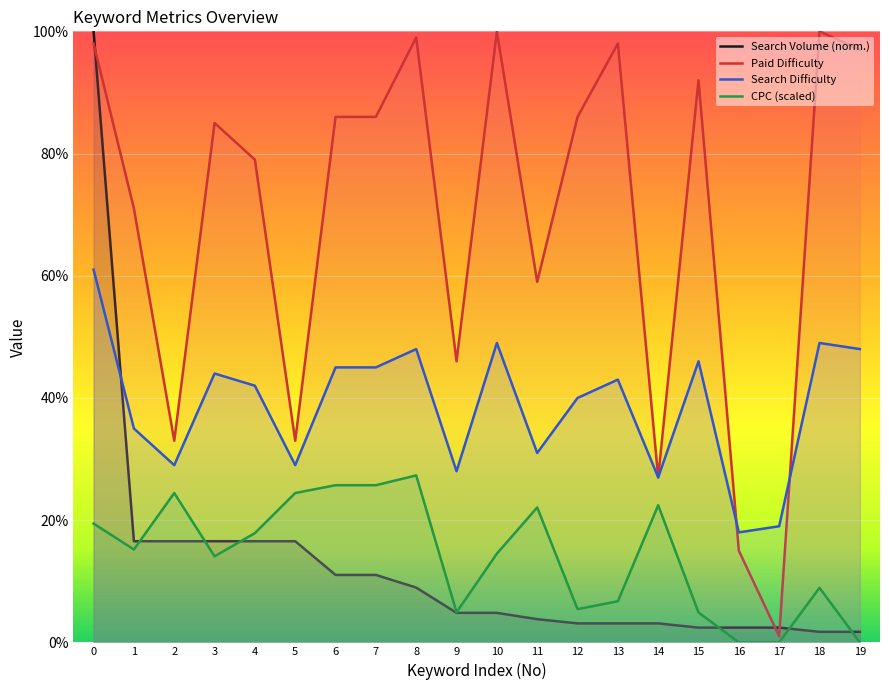

What is the value of the Paid Difficulty point at the 18th from the left?

1.0